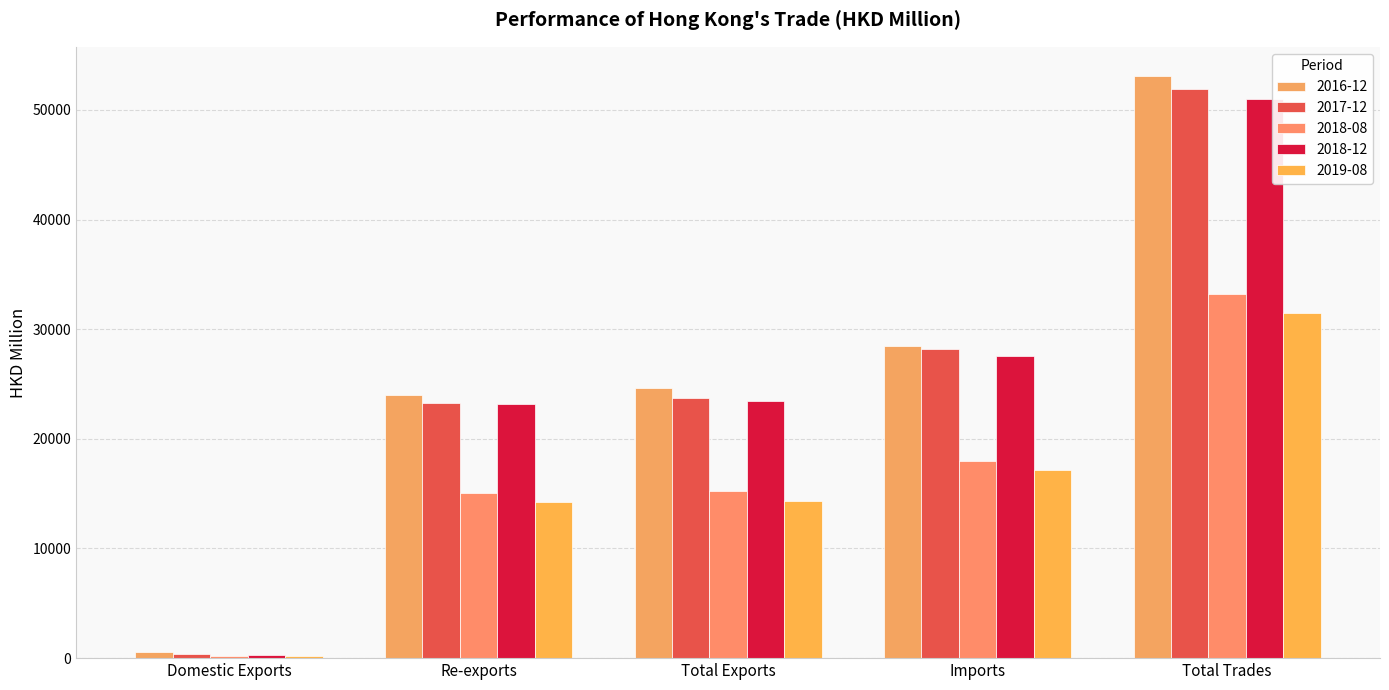

Which label corresponds to the largest value in the chart?

Total Trades